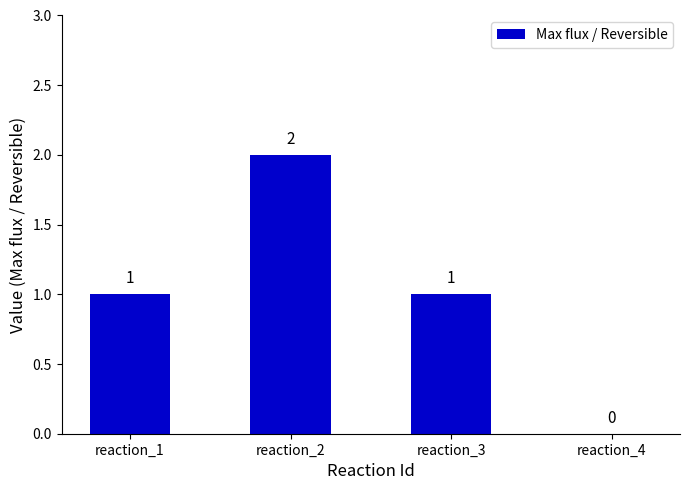

What is the sum of all values?

4